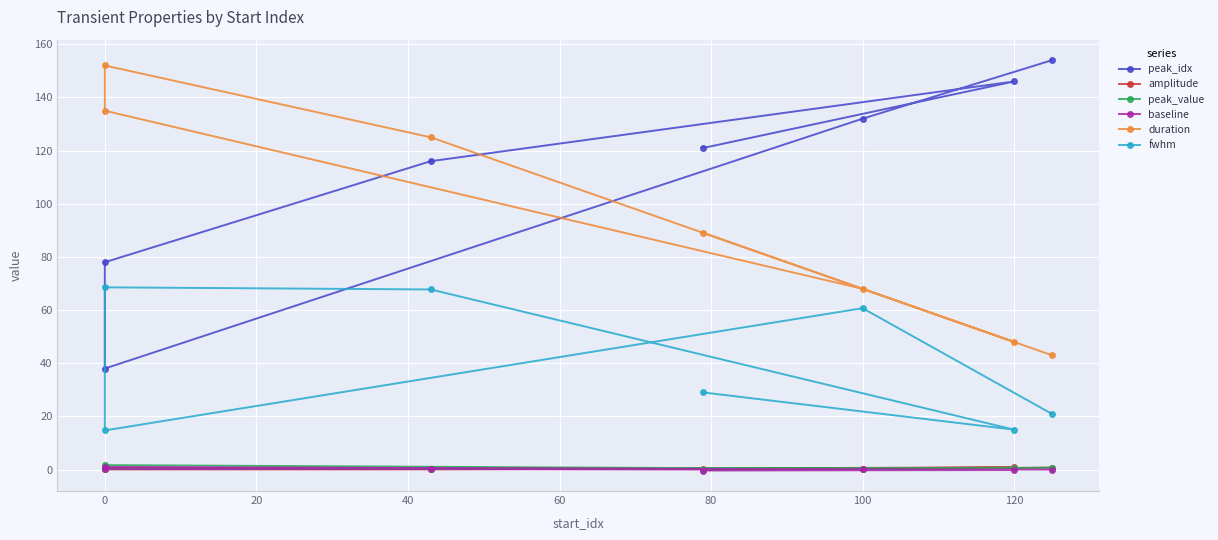

Does the chart display data point markers on the line(s)?

Yes